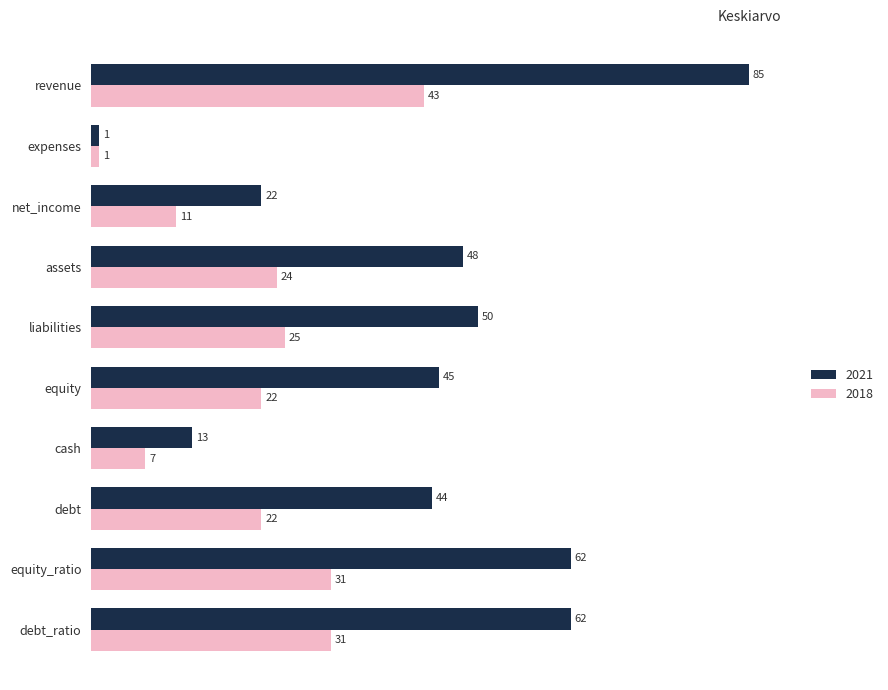

What is the minimum value for 2021?

1